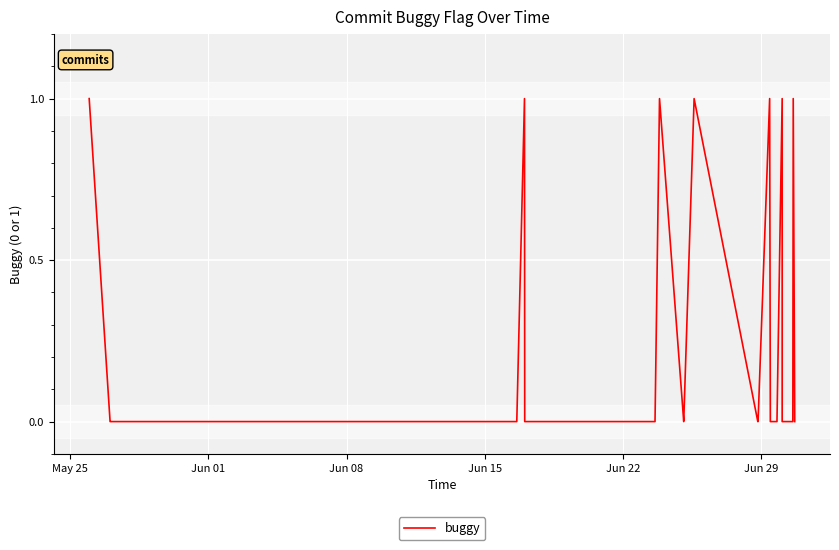

At which category does the chart reach its peak across all series?

May 25